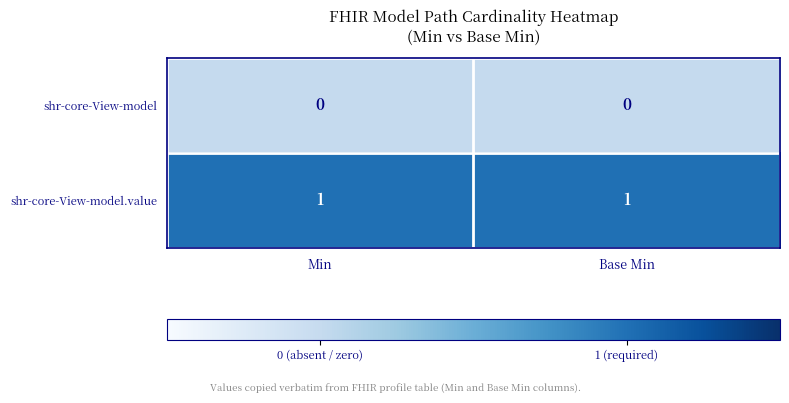

Is the value of shr-core-View-model.value at Base Min greater than the value of shr-core-View-model at Min?

Yes